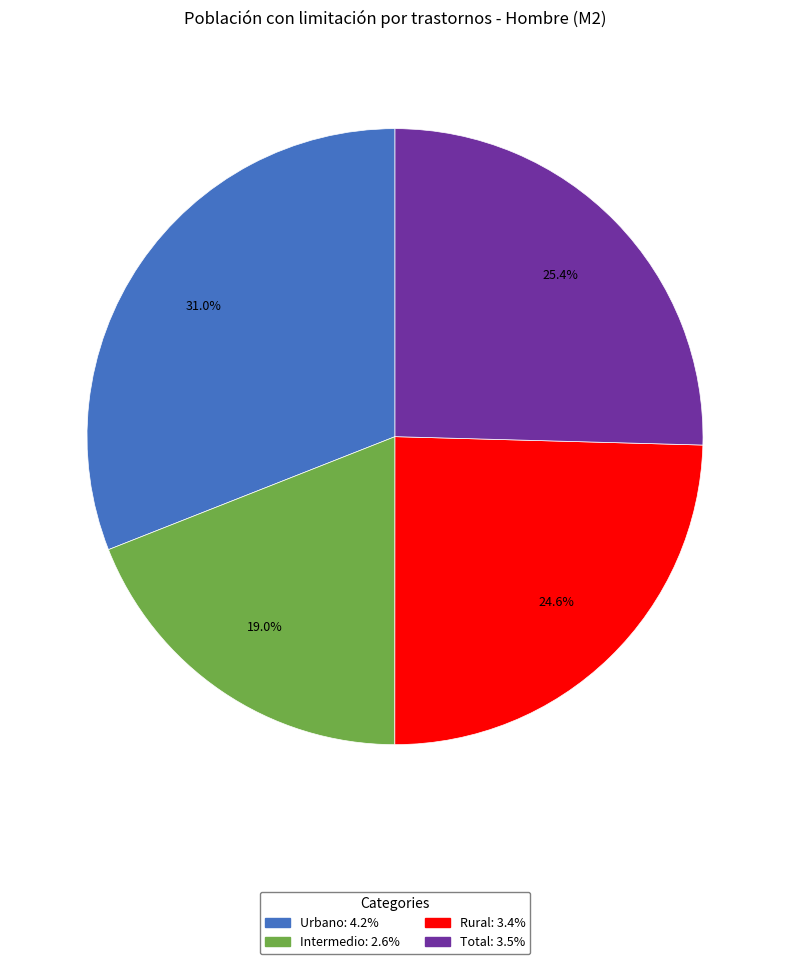

Is there a majority slice in this chart?

No